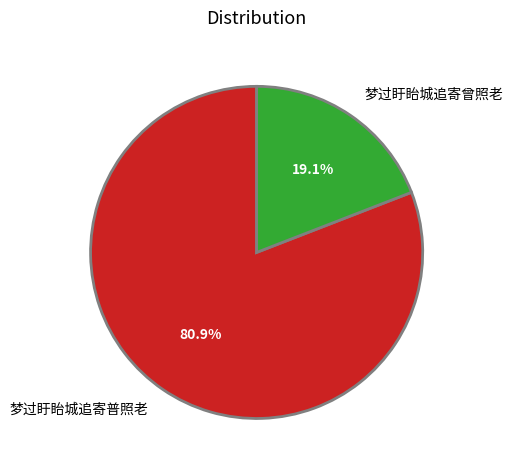

How much of the chart is everything except 梦过盱眙城追寄曾照老?

80.9%